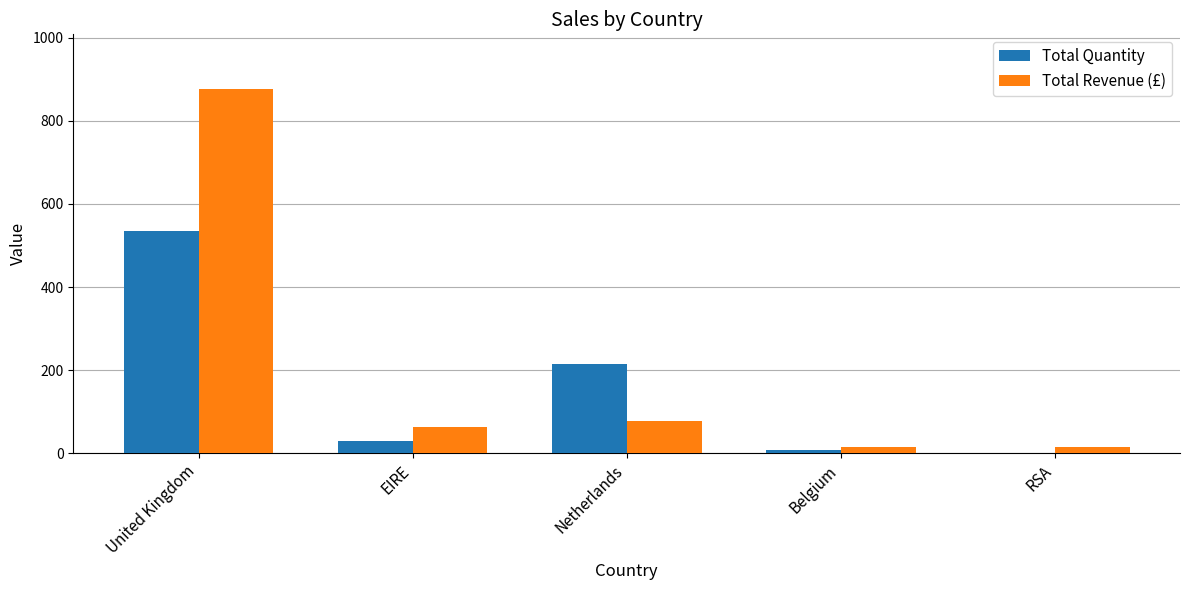

What is the total value across all series at United Kingdom?

1410.5